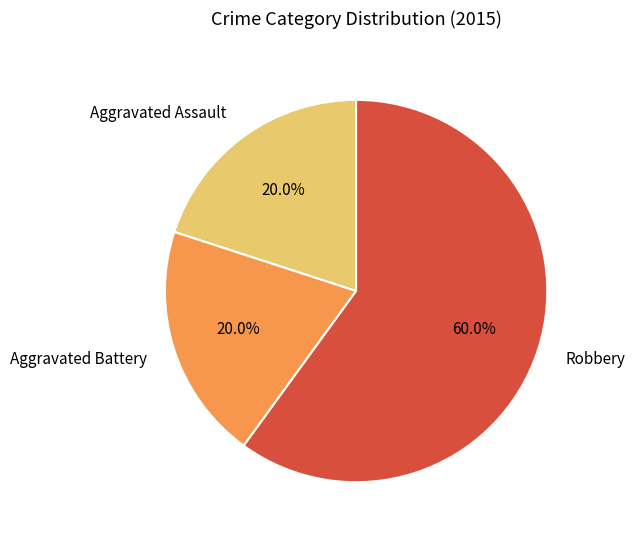

Approximately how many times larger is the value at Aggravated Assault compared to Robbery?

0.3